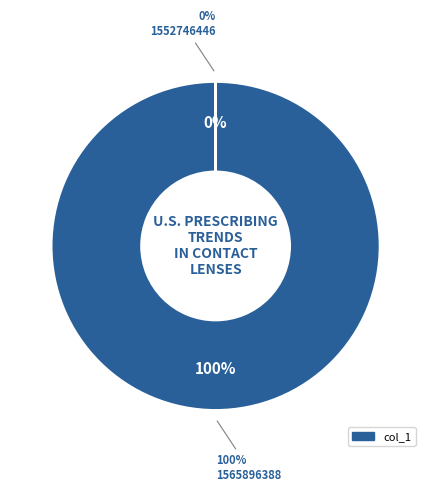

True or false: 1565896388 accounts for 99% of the total.

False